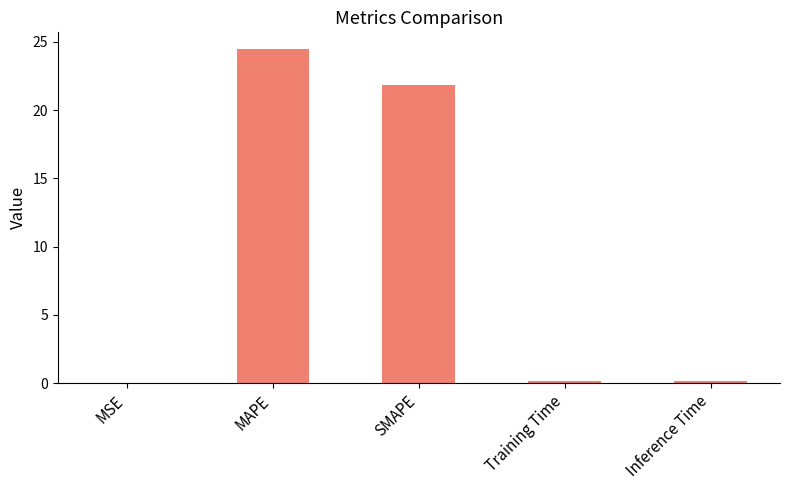

Is it true that the value at MSE is 0.0?

True